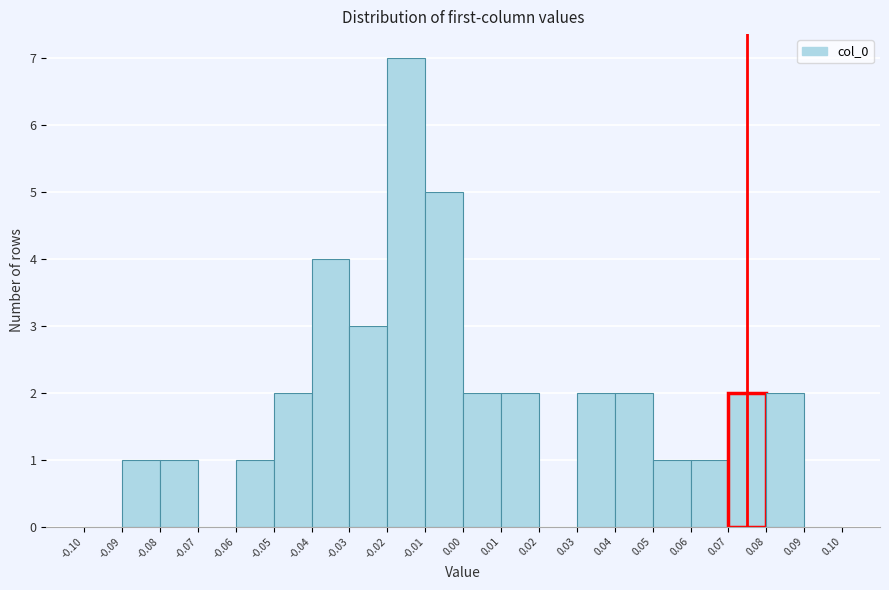

How tall is the bar that spans 0.04 to 0.05 on the x-axis? The values are not printed on the chart, so give them approximately, as read against the axis.

2